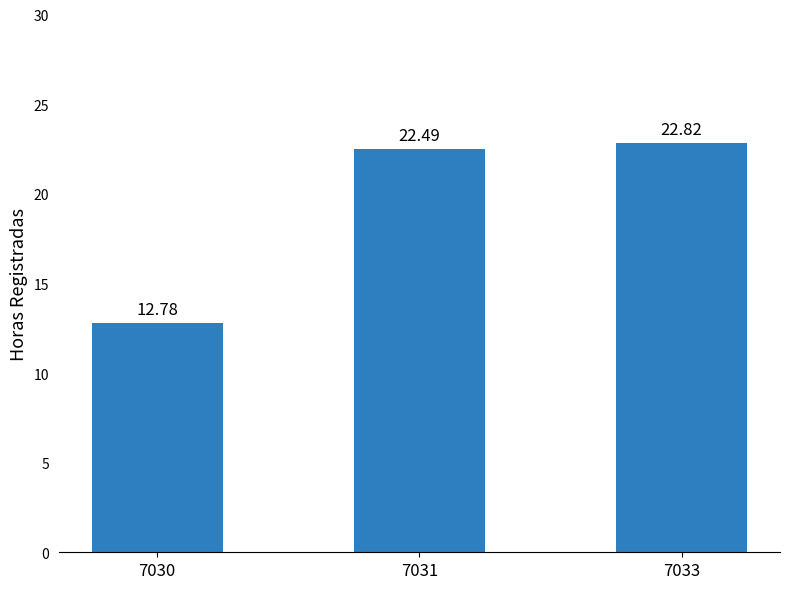

List the labels in order of value, largest first.

7033, 7031, 7030